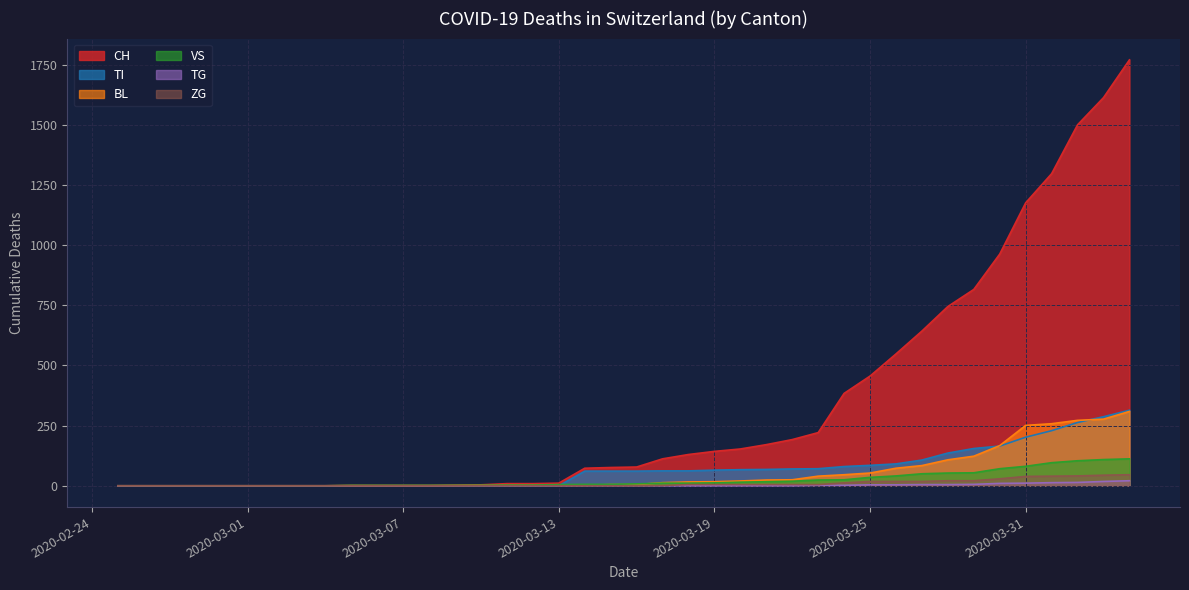

Which series has the largest range (max minus min)?

CH